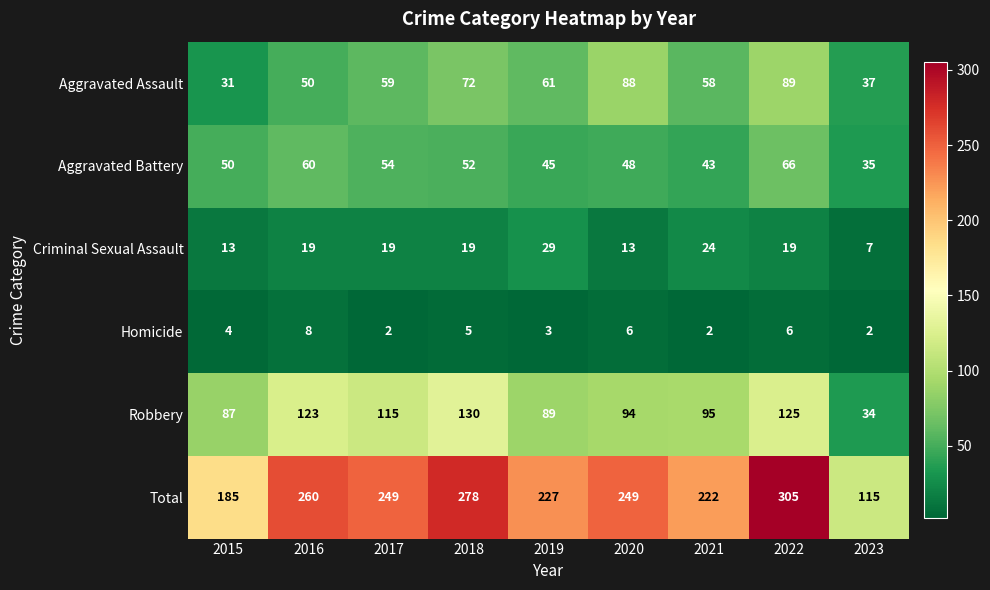

Where is Aggravated Battery nearest to the value 50?

2015